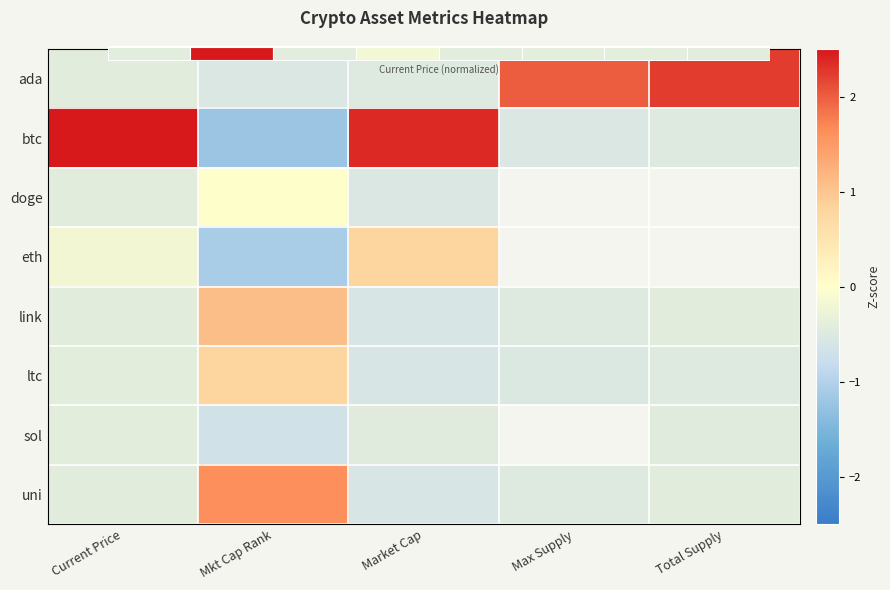

How many values in the btc series are below 0?

3